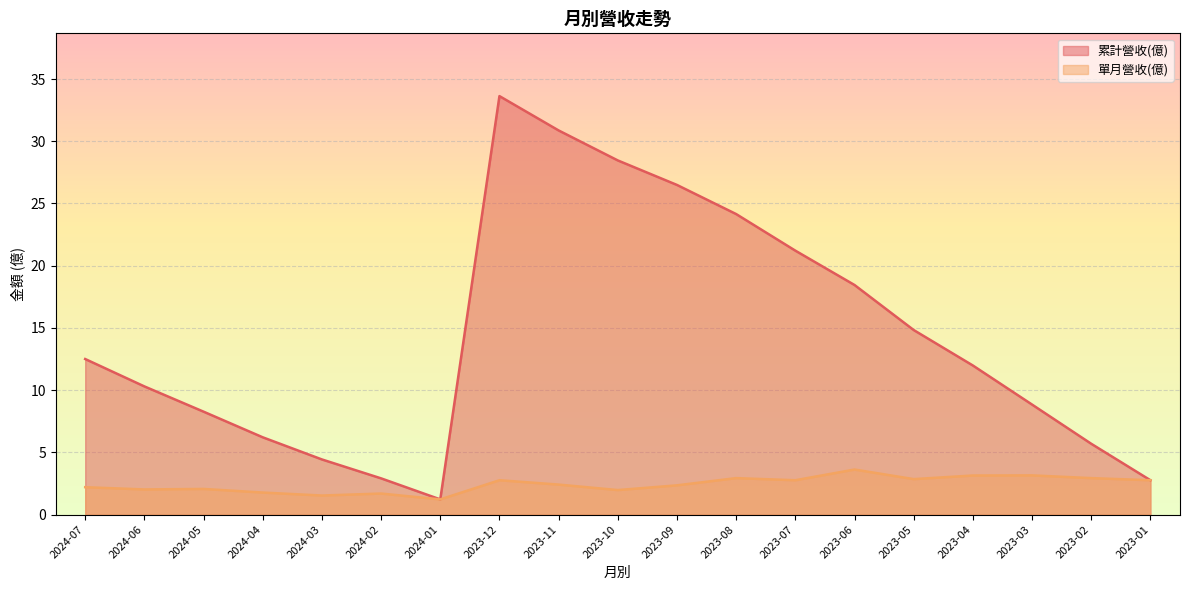

In 累計營收(億), how many points are higher than both neighbors (excluding endpoints)?

1